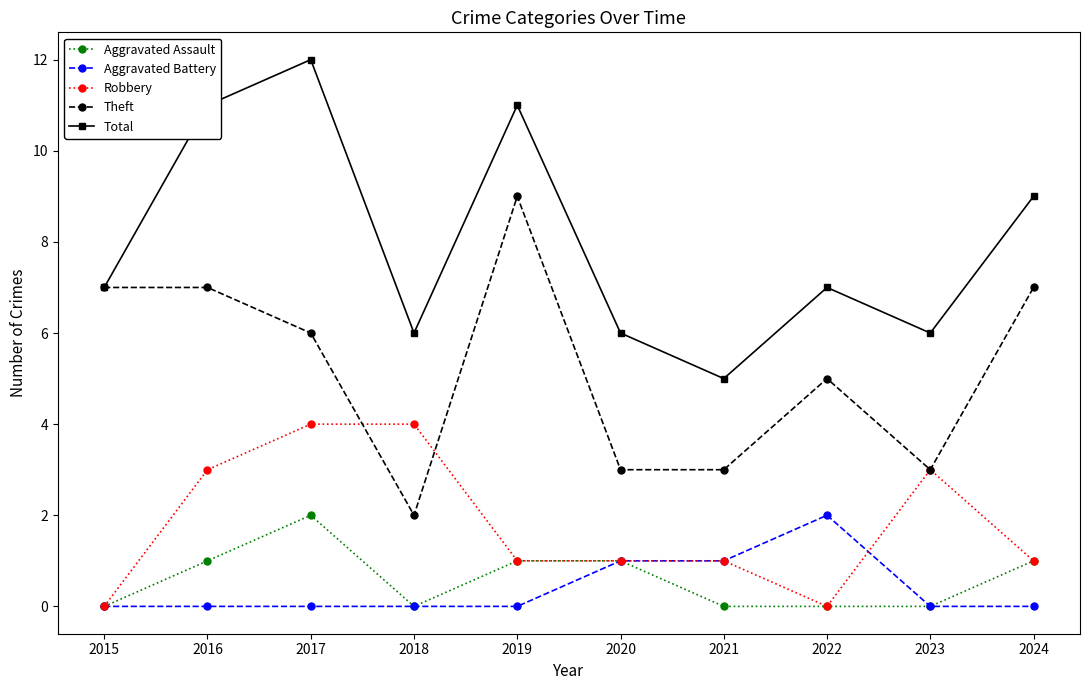

Reading right to left, what are all the values shown in this chart?

Aggravated Assault: 1	0	0	0	1	1	0	2	1	0
Aggravated Battery: 0	0	2	1	1	0	0	0	0	0
Robbery: 1	3	0	1	1	1	4	4	3	0
Theft: 7	3	5	3	3	9	2	6	7	7
Total: 9	6	7	5	6	11	6	12	11	7